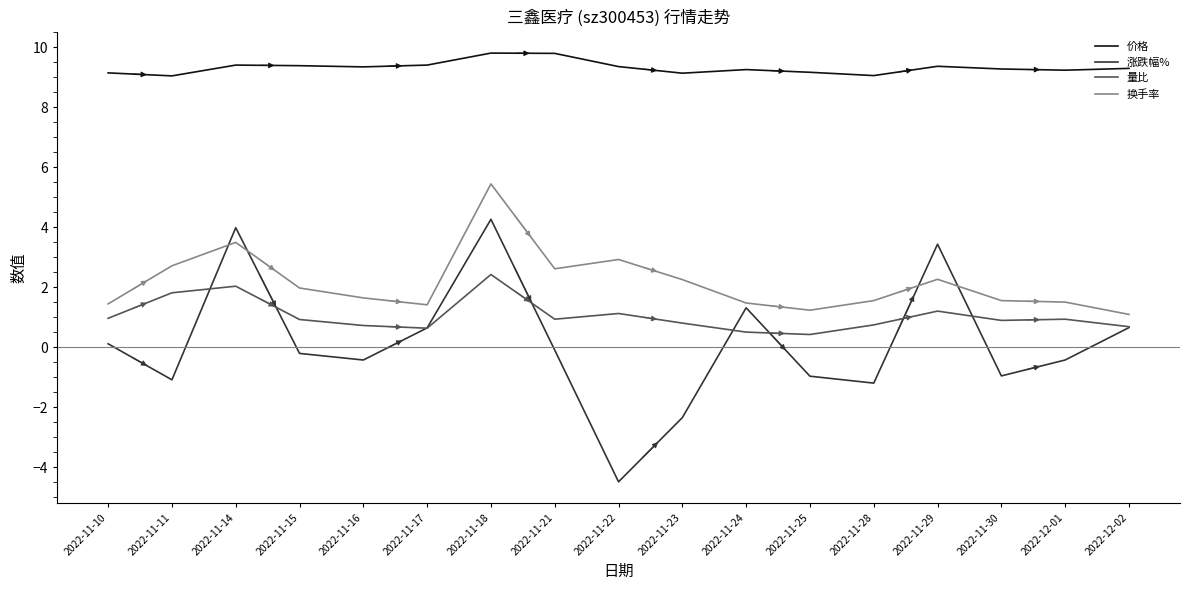

Which category has the lowest value across all series?

2022-11-22